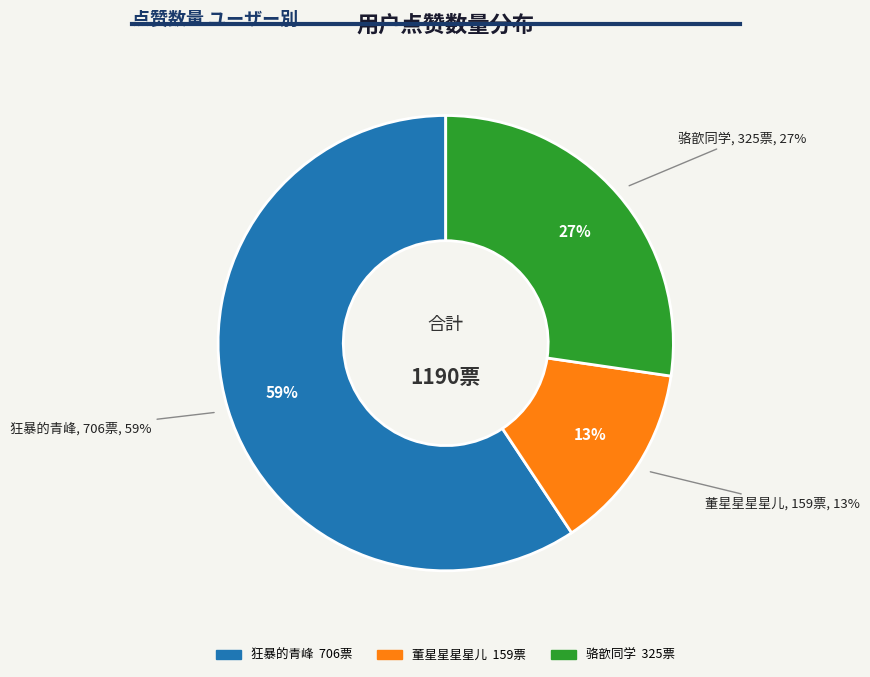

To the nearest percent, what is the difference between the 狂暴的青峰 and 董星星星星儿 slice percentages?

46%